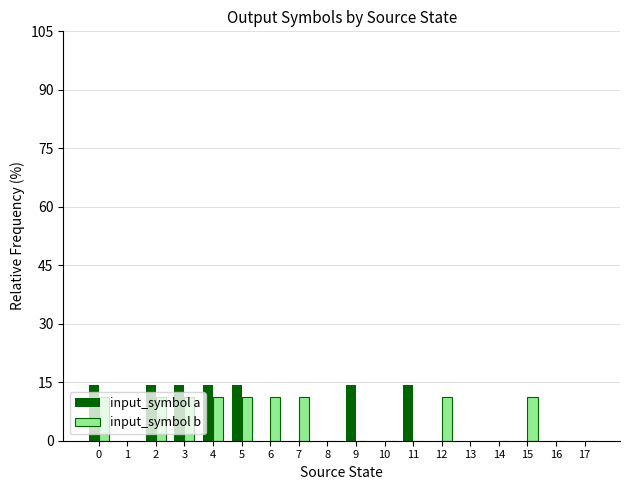

Reading left to right, what are all the values shown in this chart?

input_symbol a: 0=14.3	1=0.0	2=14.3	3=14.3	4=14.3	5=14.3	6=0.0	7=0.0	8=0.0	9=14.3	10=0.0	11=14.3	12=0.0	13=0.0	14=0.0	15=0.0	16=0.0	17=0.0
input_symbol b: 0=11.1	1=0.0	2=11.1	3=11.1	4=11.1	5=11.1	6=11.1	7=11.1	8=0.0	9=0.0	10=0.0	11=0.0	12=11.1	13=0.0	14=0.0	15=11.1	16=0.0	17=0.0